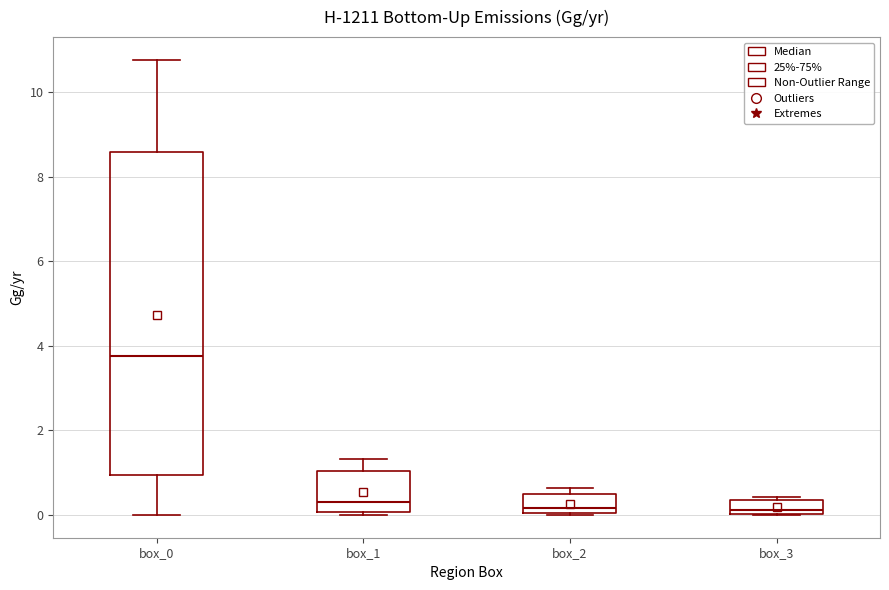

Comparing the boxes themselves (not the whiskers), which one is the tallest?

box_0